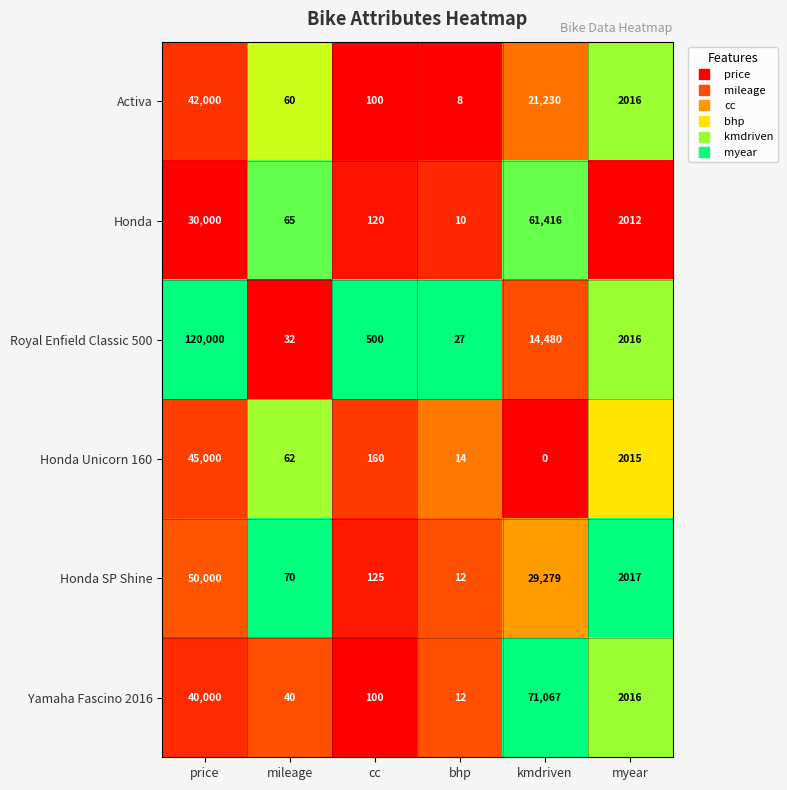

What is the total value across all series at myear?

12092